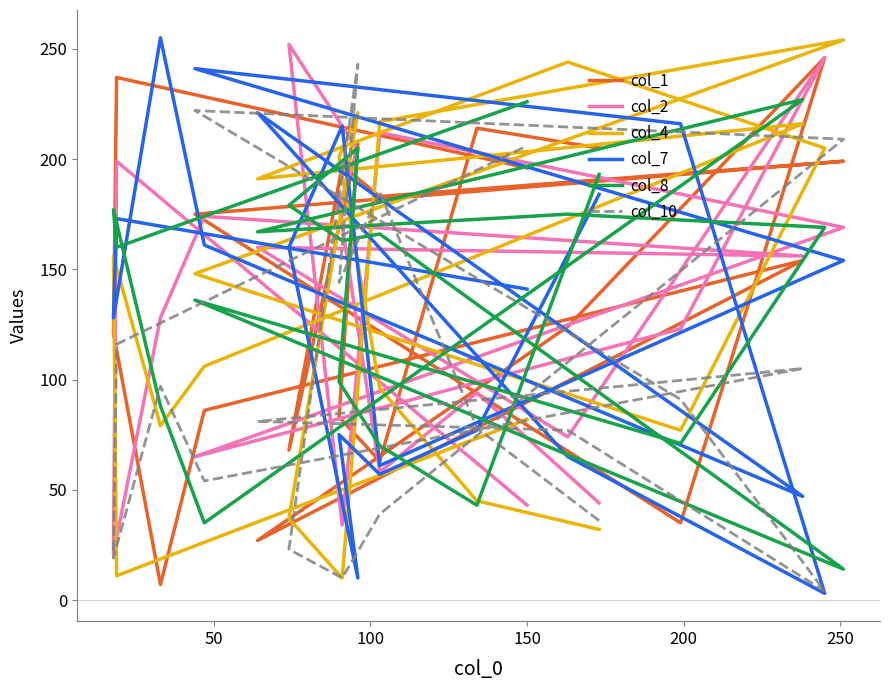

What is the minimum value for col_1?

7